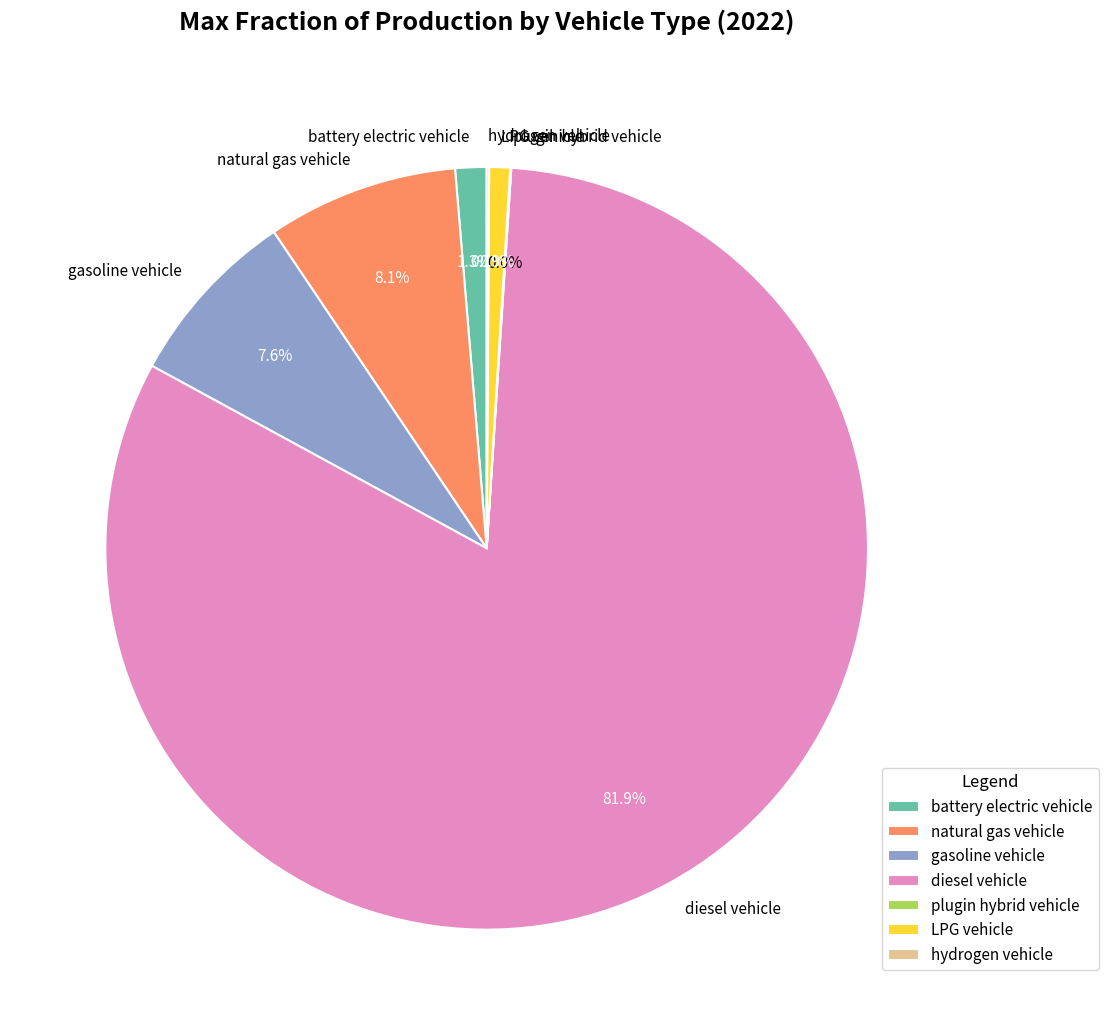

Which slice represents more than half of the pie?

diesel vehicle